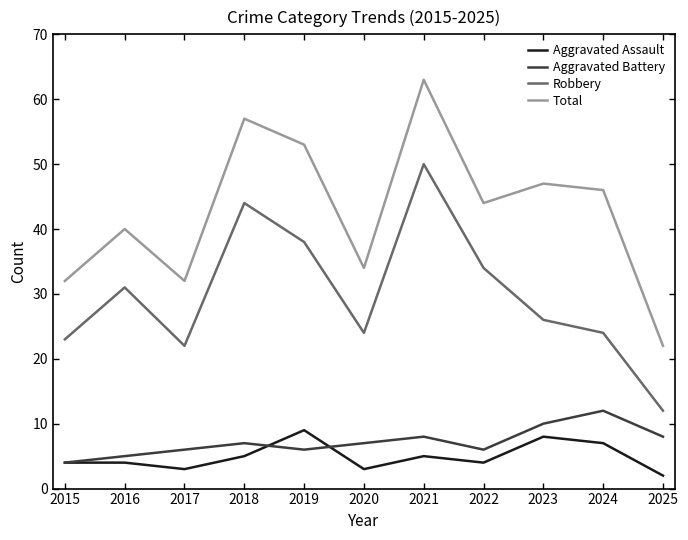

Reading left to right, transcribe all the data shown in this chart.

Aggravated Assault: 4	4	3	5	9	3	5	4	8	7	2
Aggravated Battery: 4	5	6	7	6	7	8	6	10	12	8
Robbery: 23	31	22	44	38	24	50	34	26	24	12
Total: 32	40	32	57	53	34	63	44	47	46	22